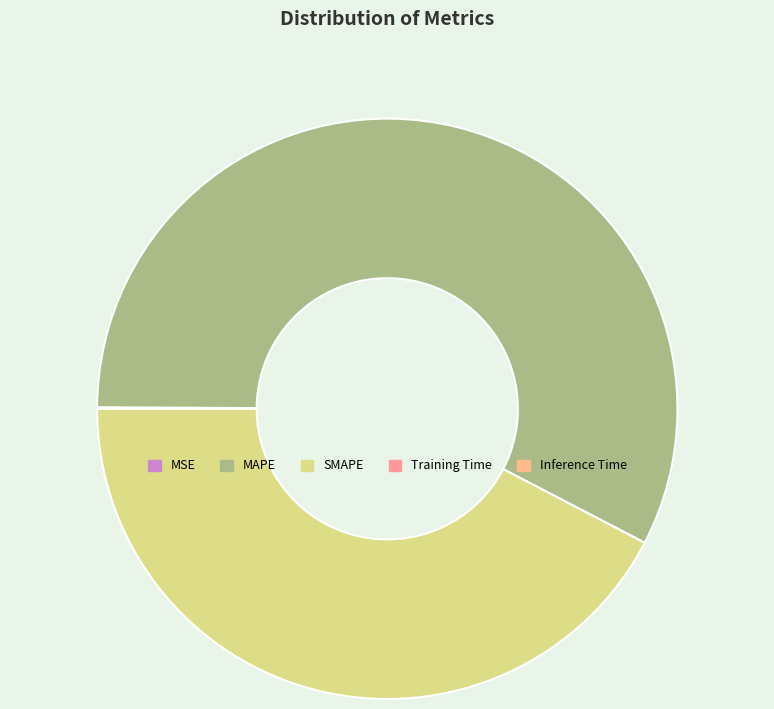

Which slice represents more than half of the pie?

MAPE